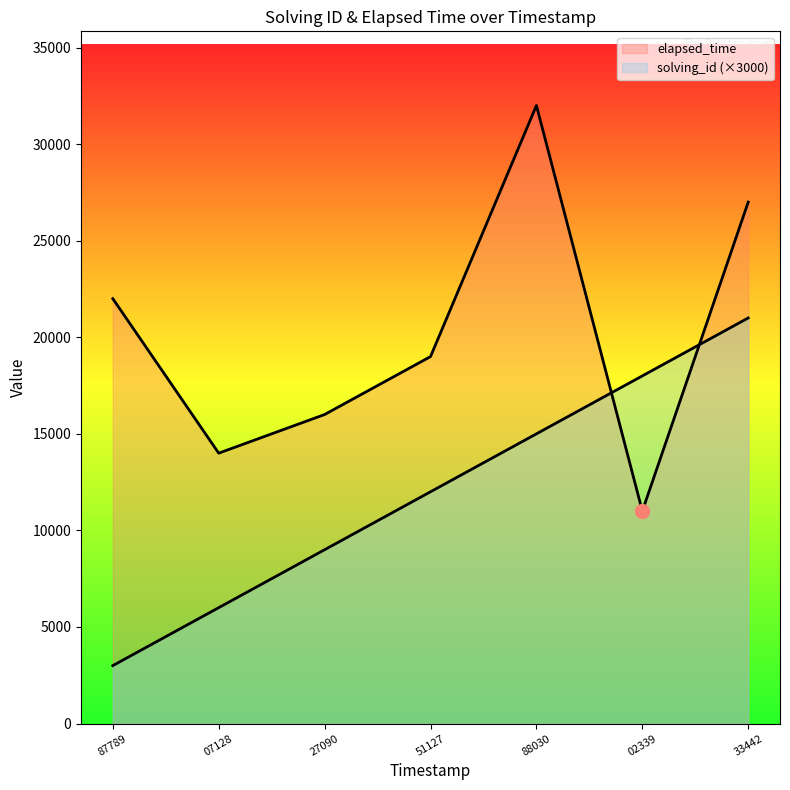

How many lines are shown in the chart?

2